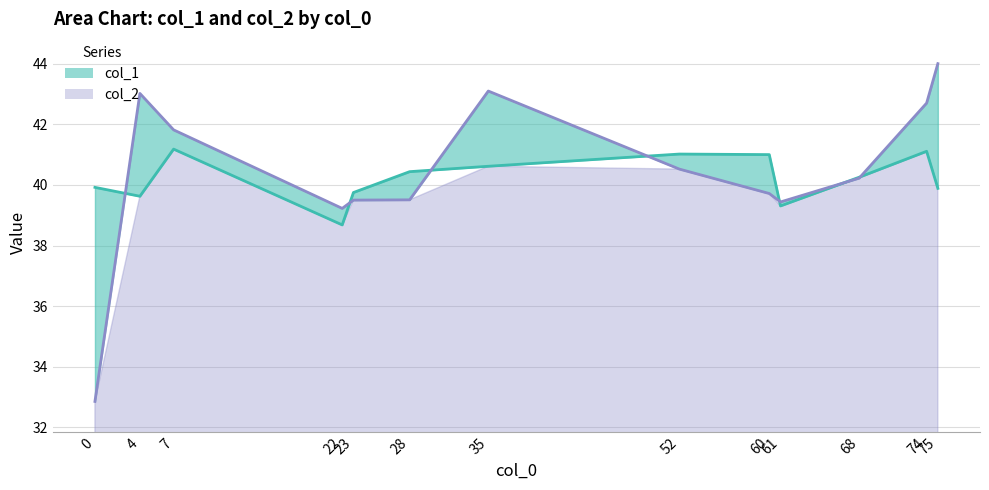

What is the difference between the maximum and minimum values in the col_1 series?

2.5